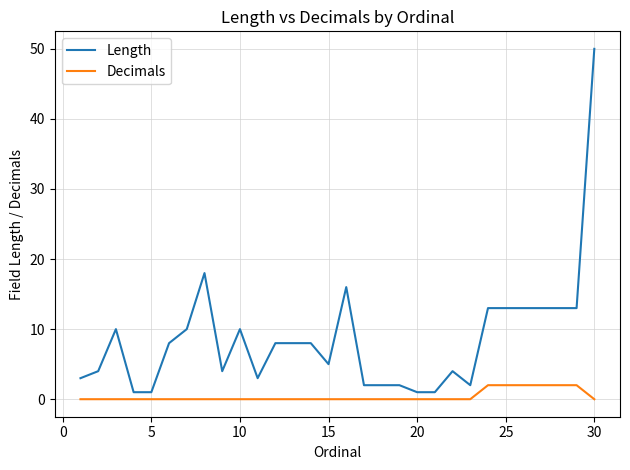

Which series has the largest total across all categories?

Length